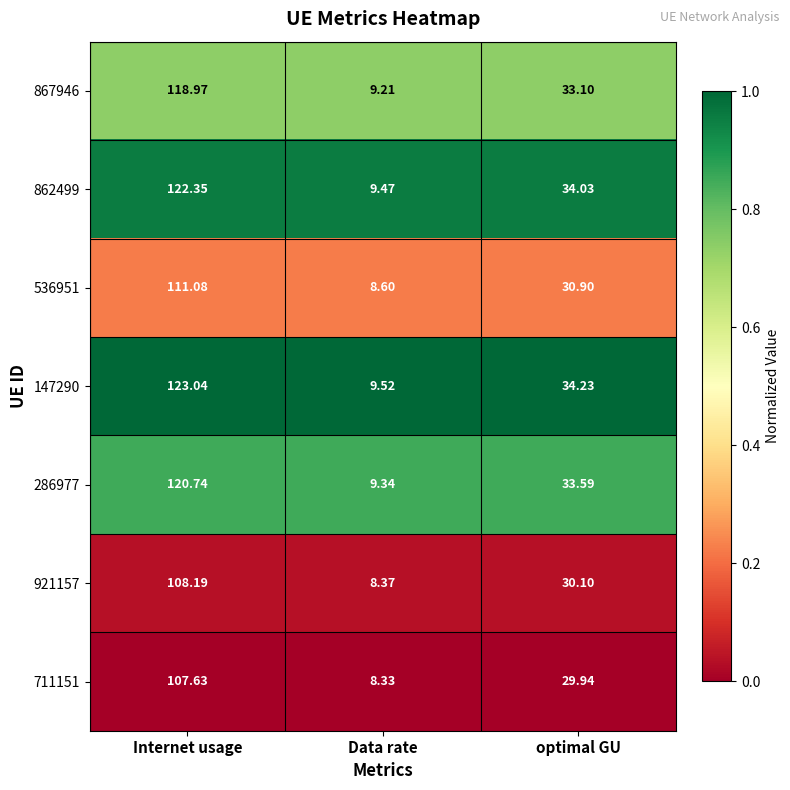

Which label corresponds to the largest value in the chart?

Internet usage